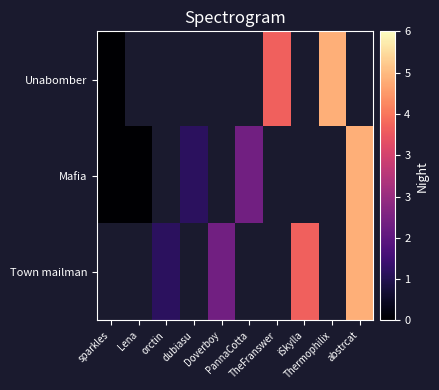

List the series in order of their overall mean, lowest first.

Unabomber, Mafia, Town mailman